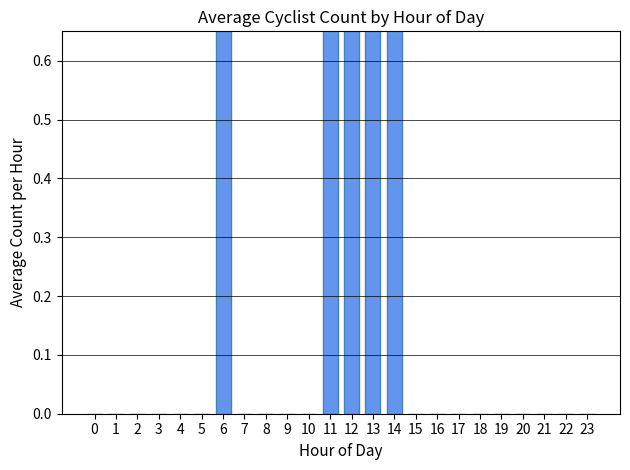

The chart shows a value of 1.4 at 0. True or false?

False